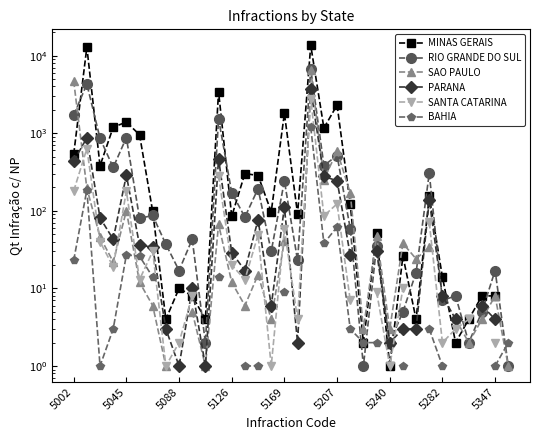

Is the value of SANTA CATARINA at 12 greater than the value of MINAS GERAIS at 21?

No